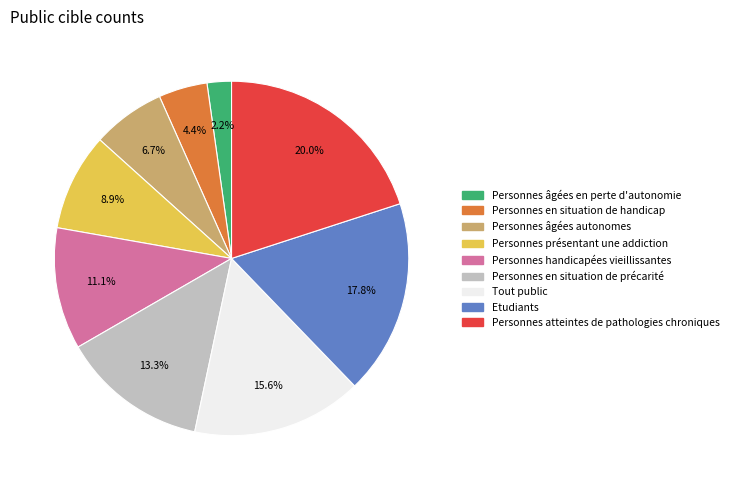

Rank the categories by value from highest to lowest.

Personnes atteintes de pathologies chroniques, Etudiants, Tout public, Personnes en situation de précarité, Personnes handicapées vieillissantes, Personnes présentant une addiction, Personnes âgées autonomes, Personnes en situation de handicap, Personnes âgées en perte d'autonomie